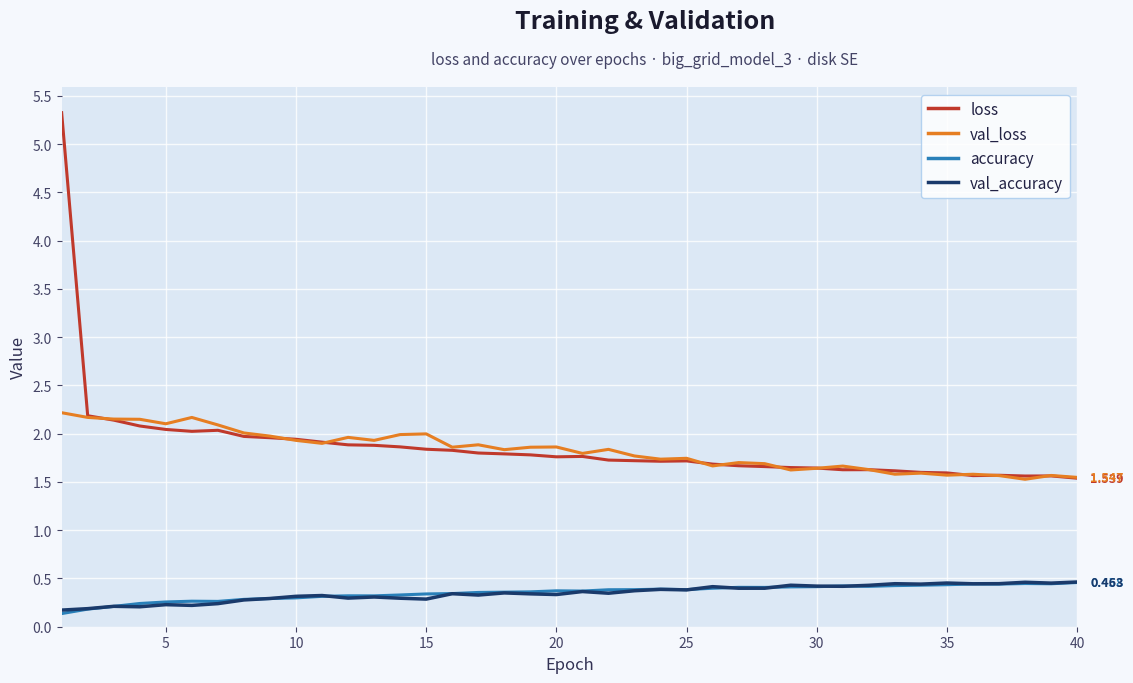

True or false: loss and val_accuracy cross at least once.

False